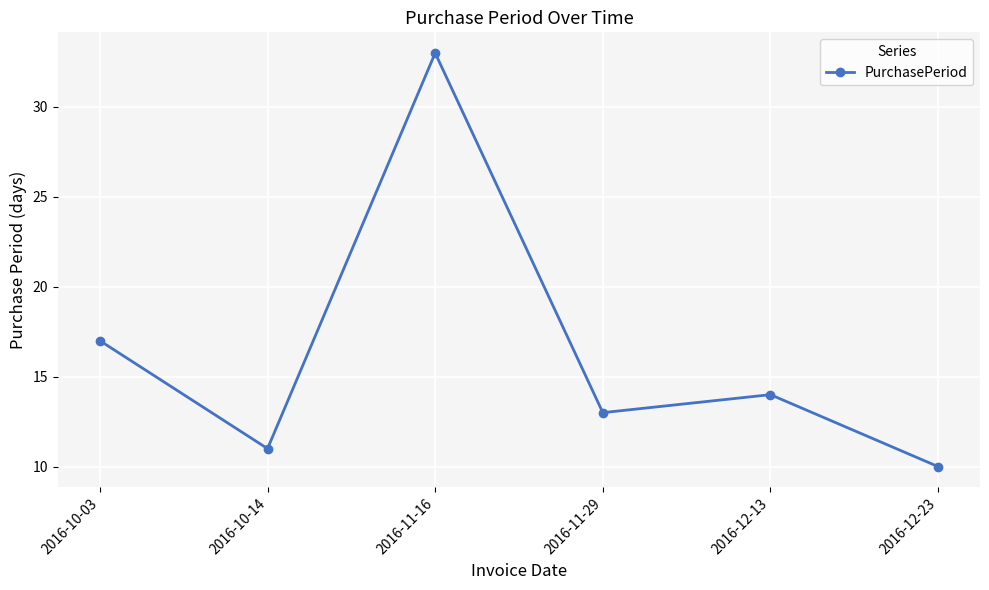

The chart shows a value of 58 at 2016-11-16. True or false?

False